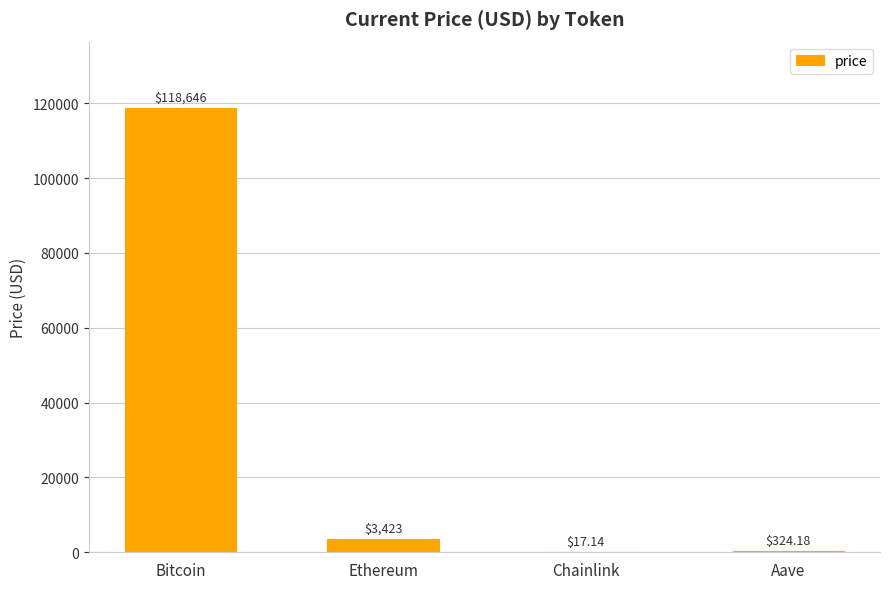

Count the number of categories in the chart.

4